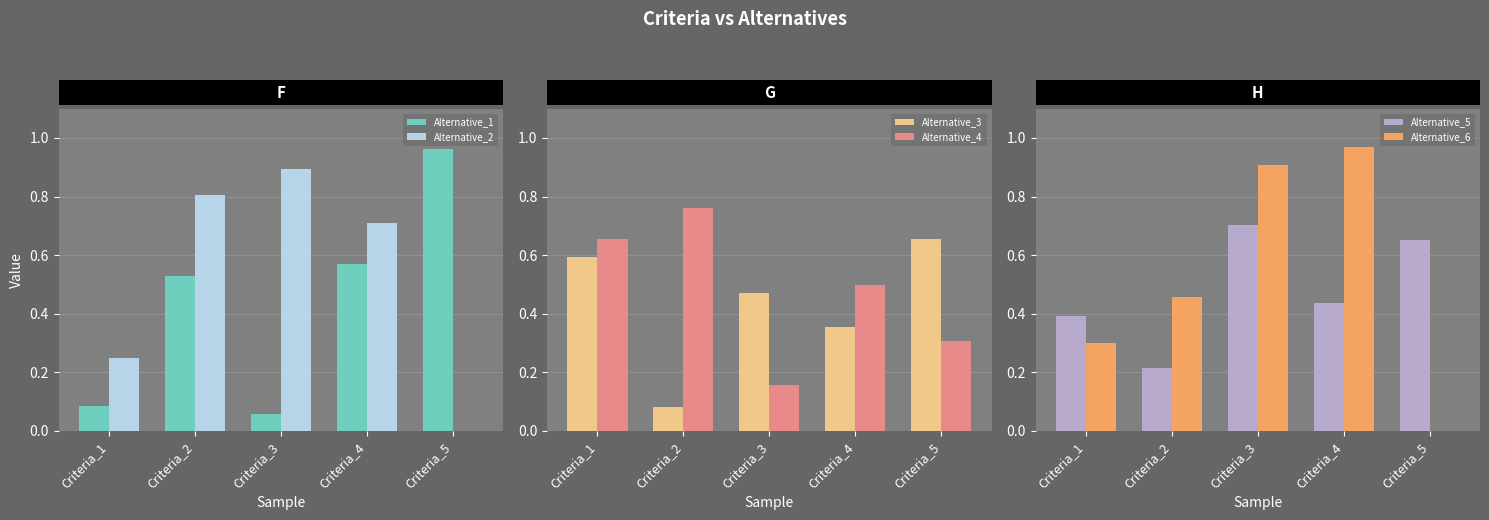

What is the sum of the Alternative_6 values at Criteria_2 and Criteria_3?

1.4